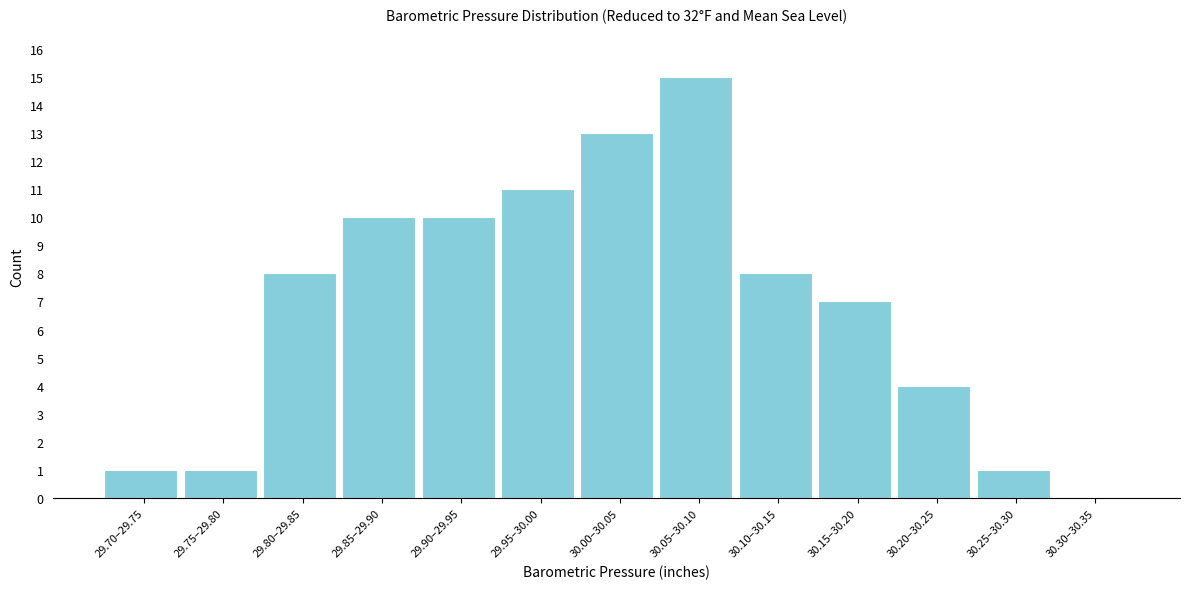

Reading right to left, extract all data points from this chart.

30.30–30.35=0	30.25–30.30=1	30.20–30.25=4	30.15–30.20=7	30.10–30.15=8	30.05–30.10=15	30.00–30.05=13	29.95–30.00=11	29.90–29.95=10	29.85–29.90=10	29.80–29.85=8	29.75–29.80=1	29.70–29.75=1